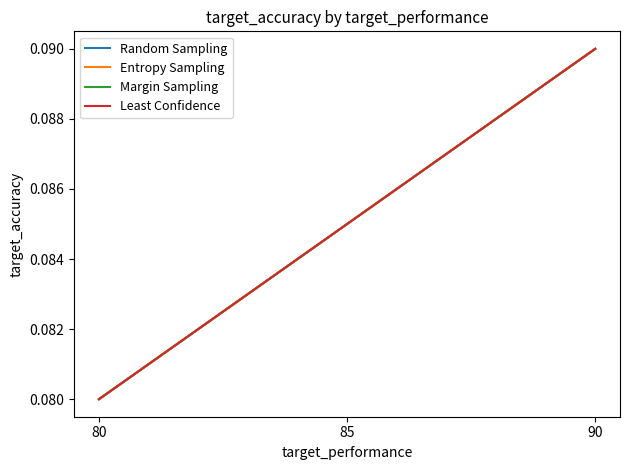

At which label is Random Sampling closest to 0?

80